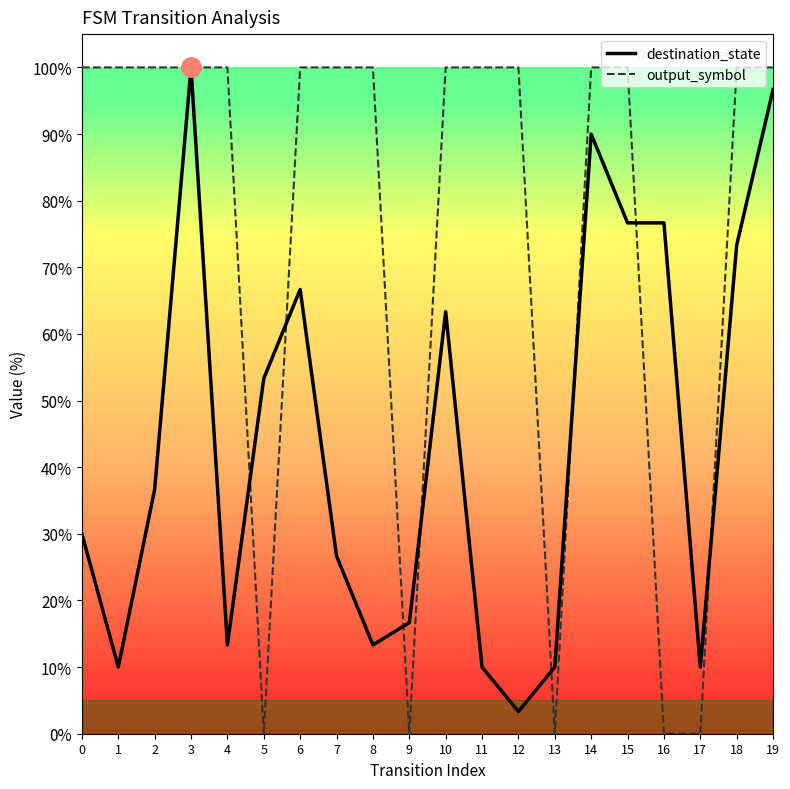

What is the difference between the maximum and minimum values in the destination_state series?

96.7